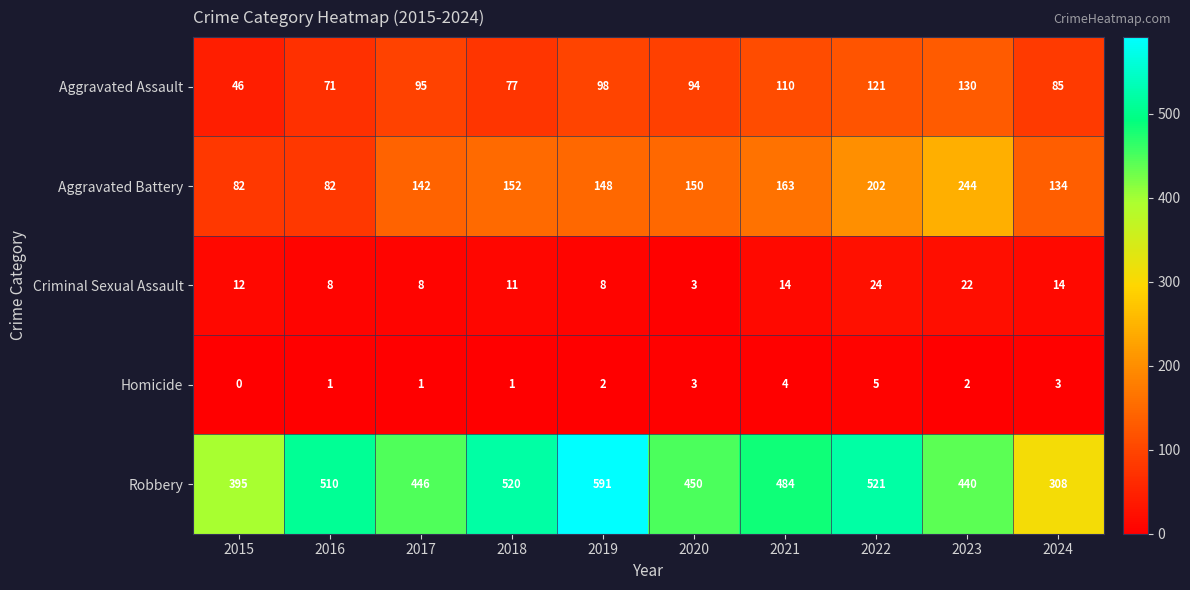

True or false: Aggravated Battery has a value of 148 at 2019.

True